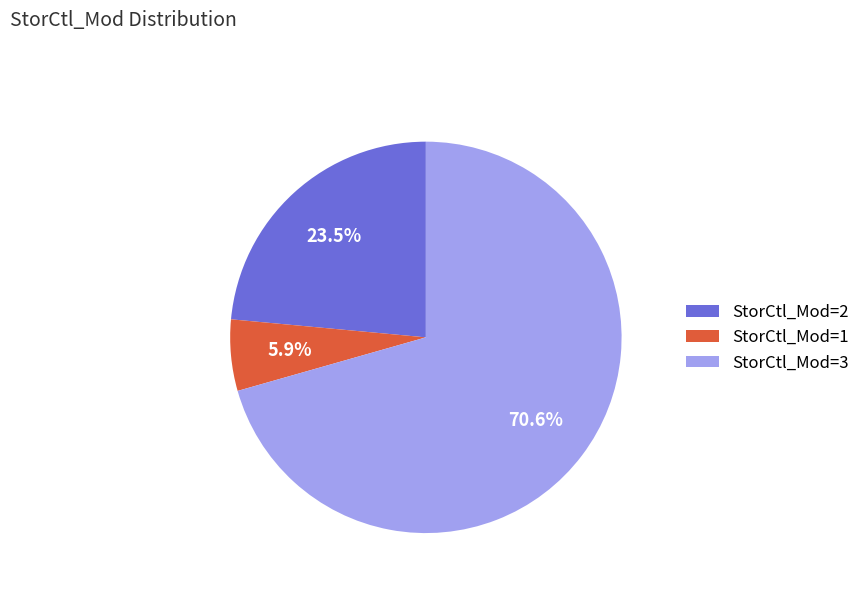

Is StorCtl_Mod=2 the majority of the pie?

No